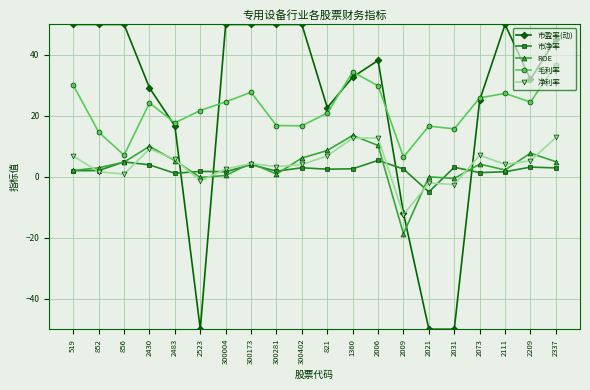

Between which two adjacent categories do ROE and 净利率 first intersect?

519 and 852